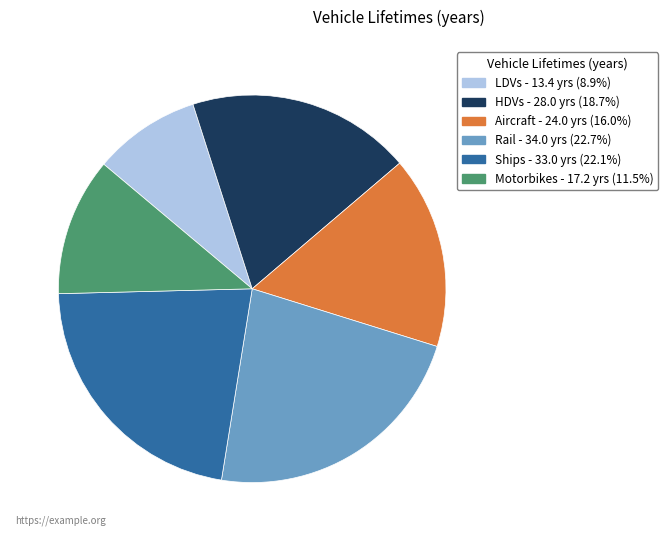

Which has a higher value, Rail or Motorbikes?

Rail